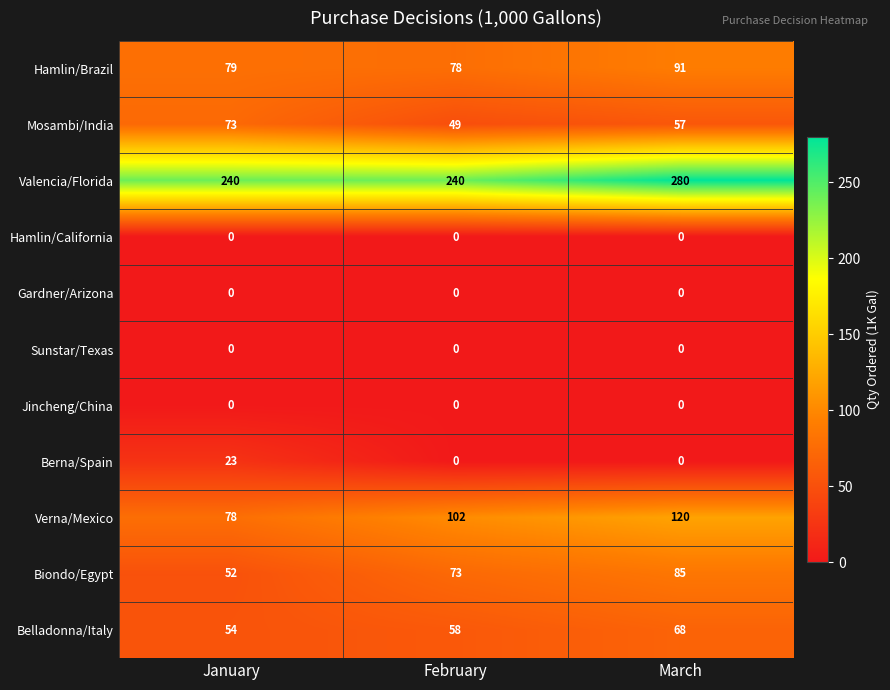

What is the maximum value shown in the chart?

280